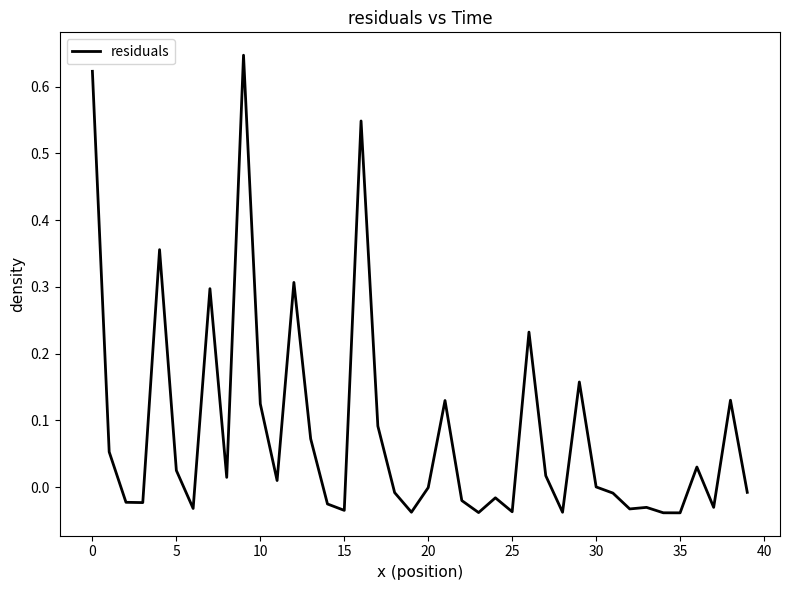

What is the difference between the maximum and minimum values?

0.7